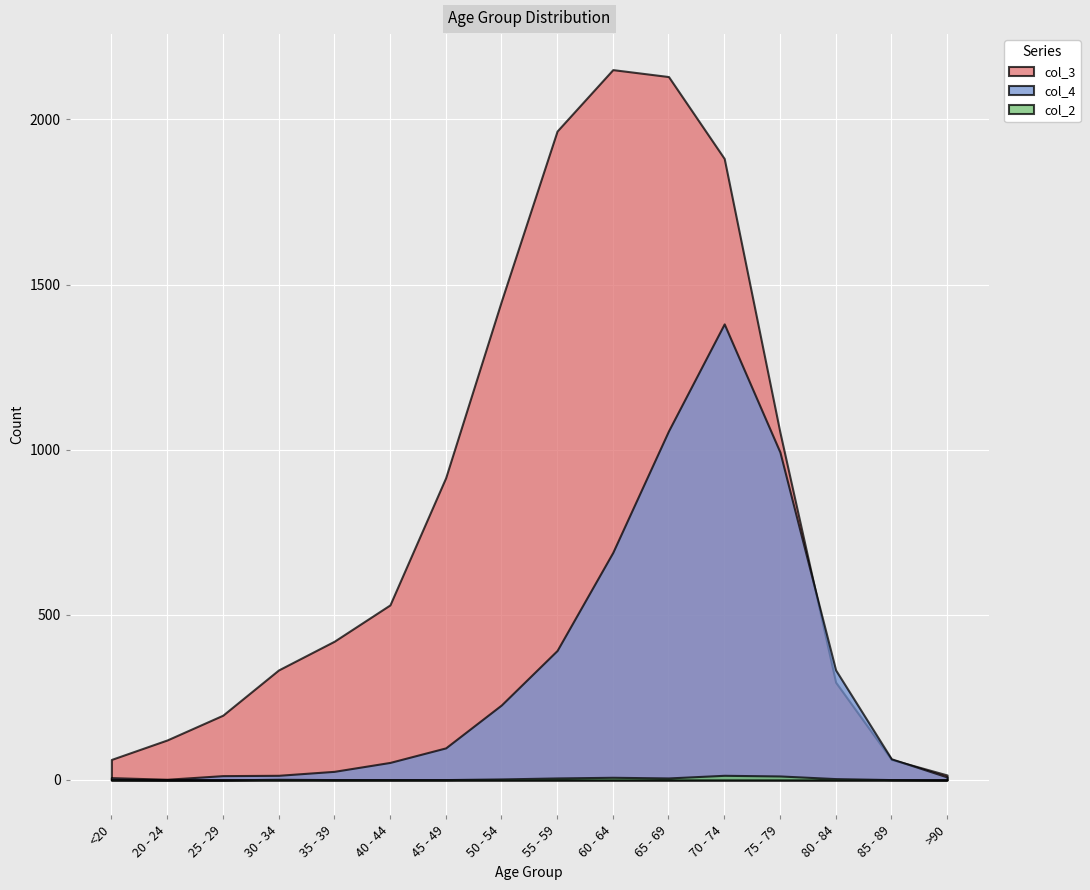

What is the value of the col_4 point at the 3rd from the left?

13